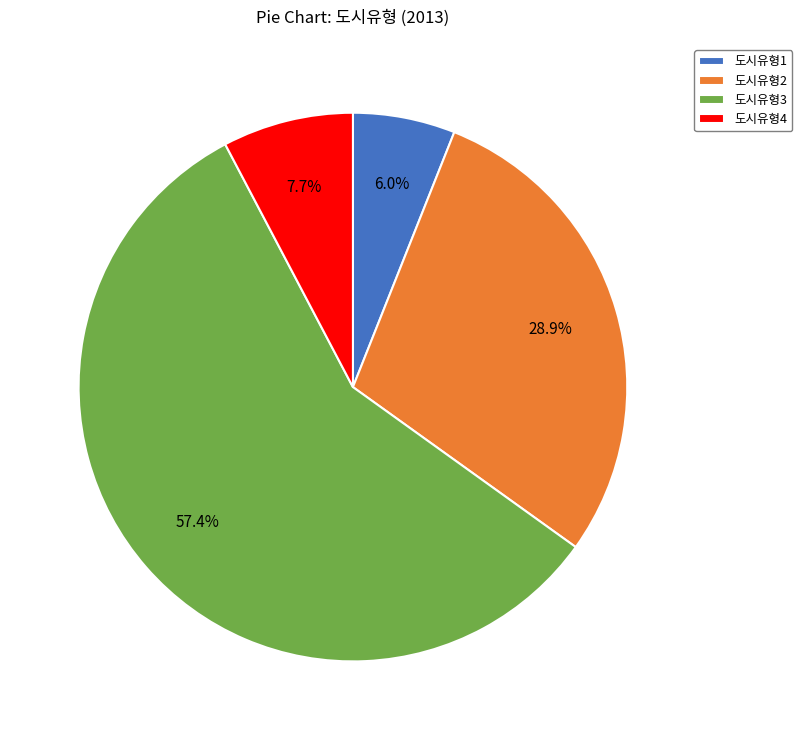

How many segments does this pie chart have?

4